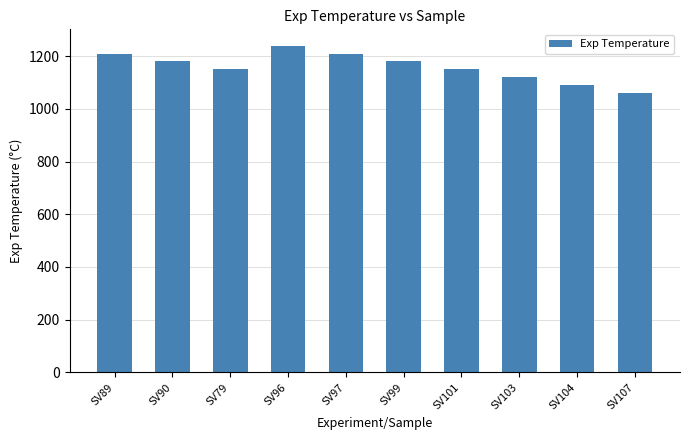

Read the value at SV89.

1210